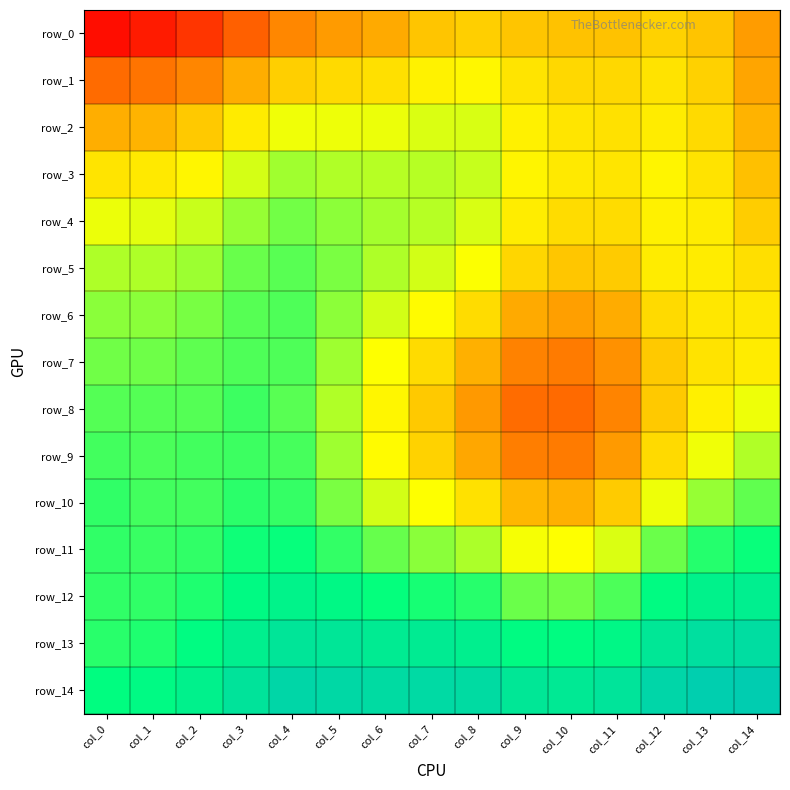

Reading right to left, extract all data points from this chart.

row_0: col_14=0.9	col_13=0.9	col_12=0.9	col_11=0.9	col_10=0.9	col_9=0.9	col_8=0.9	col_7=0.9	col_6=0.9	col_5=0.9	col_4=0.9	col_3=0.9	col_2=0.9	col_1=0.9	col_0=0.9
row_1: col_14=0.9	col_13=0.9	col_12=0.9	col_11=0.9	col_10=0.9	col_9=0.9	col_8=0.9	col_7=0.9	col_6=0.9	col_5=0.9	col_4=0.9	col_3=0.9	col_2=0.9	col_1=0.9	col_0=0.9
row_2: col_14=0.9	col_13=0.9	col_12=0.9	col_11=0.9	col_10=0.9	col_9=0.9	col_8=0.9	col_7=0.9	col_6=0.9	col_5=0.9	col_4=0.9	col_3=0.9	col_2=0.9	col_1=0.9	col_0=0.9
row_3: col_14=0.9	col_13=0.9	col_12=0.9	col_11=0.9	col_10=0.9	col_9=0.9	col_8=0.9	col_7=0.9	col_6=0.9	col_5=0.9	col_4=0.9	col_3=0.9	col_2=0.9	col_1=0.9	col_0=0.9
row_4: col_14=0.9	col_13=0.9	col_12=0.9	col_11=0.9	col_10=0.9	col_9=0.9	col_8=0.9	col_7=0.9	col_6=0.9	col_5=0.9	col_4=0.9	col_3=0.9	col_2=0.9	col_1=0.9	col_0=0.9
row_5: col_14=0.9	col_13=0.9	col_12=0.9	col_11=0.9	col_10=0.9	col_9=0.9	col_8=0.9	col_7=0.9	col_6=0.9	col_5=0.9	col_4=0.9	col_3=0.9	col_2=0.9	col_1=0.9	col_0=0.9
row_6: col_14=0.9	col_13=0.9	col_12=0.9	col_11=0.9	col_10=0.9	col_9=0.9	col_8=0.9	col_7=0.9	col_6=0.9	col_5=0.9	col_4=0.9	col_3=0.9	col_2=0.9	col_1=0.9	col_0=0.9
row_7: col_14=0.9	col_13=0.9	col_12=0.9	col_11=0.9	col_10=0.9	col_9=0.9	col_8=0.9	col_7=0.9	col_6=0.9	col_5=0.9	col_4=0.9	col_3=0.9	col_2=0.9	col_1=0.9	col_0=0.9
row_8: col_14=0.9	col_13=0.9	col_12=0.9	col_11=0.9	col_10=0.9	col_9=0.9	col_8=0.9	col_7=0.9	col_6=0.9	col_5=0.9	col_4=0.9	col_3=0.9	col_2=0.9	col_1=0.9	col_0=0.9
row_9: col_14=0.9	col_13=0.9	col_12=0.9	col_11=0.9	col_10=0.9	col_9=0.9	col_8=0.9	col_7=0.9	col_6=0.9	col_5=0.9	col_4=0.9	col_3=0.9	col_2=0.9	col_1=0.9	col_0=0.9
row_10: col_14=0.9	col_13=0.9	col_12=0.9	col_11=0.9	col_10=0.9	col_9=0.9	col_8=0.9	col_7=0.9	col_6=0.9	col_5=0.9	col_4=1.0	col_3=1.0	col_2=0.9	col_1=0.9	col_0=1.0
row_11: col_14=1.0	col_13=1.0	col_12=0.9	col_11=0.9	col_10=0.9	col_9=0.9	col_8=0.9	col_7=0.9	col_6=0.9	col_5=1.0	col_4=1.0	col_3=1.0	col_2=1.0	col_1=0.9	col_0=1.0
row_12: col_14=1.0	col_13=1.0	col_12=1.0	col_11=0.9	col_10=0.9	col_9=0.9	col_8=1.0	col_7=1.0	col_6=1.0	col_5=1.0	col_4=1.0	col_3=1.0	col_2=1.0	col_1=1.0	col_0=1.0
row_13: col_14=1.0	col_13=1.0	col_12=1.0	col_11=1.0	col_10=1.0	col_9=1.0	col_8=1.0	col_7=1.0	col_6=1.0	col_5=1.0	col_4=1.0	col_3=1.0	col_2=1.0	col_1=1.0	col_0=1.0
row_14: col_14=1.0	col_13=1.0	col_12=1.0	col_11=1.0	col_10=1.0	col_9=1.0	col_8=1.0	col_7=1.0	col_6=1.0	col_5=1.0	col_4=1.0	col_3=1.0	col_2=1.0	col_1=1.0	col_0=1.0